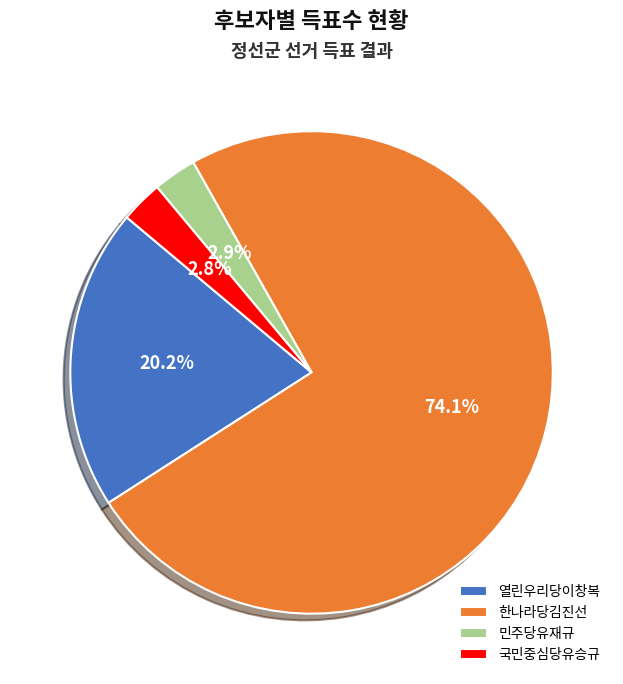

True or false: 열린우리당이창복 accounts for 20% of the total.

True